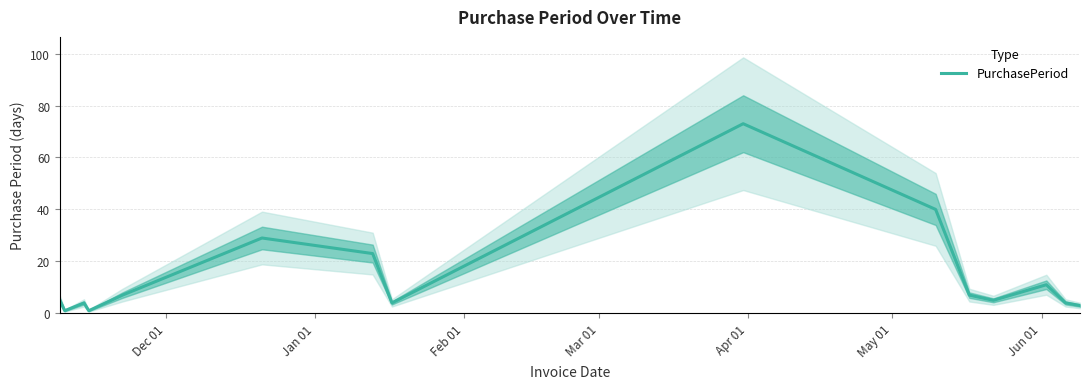

How many interior local valleys (lower than both neighbors) does the data have?

4